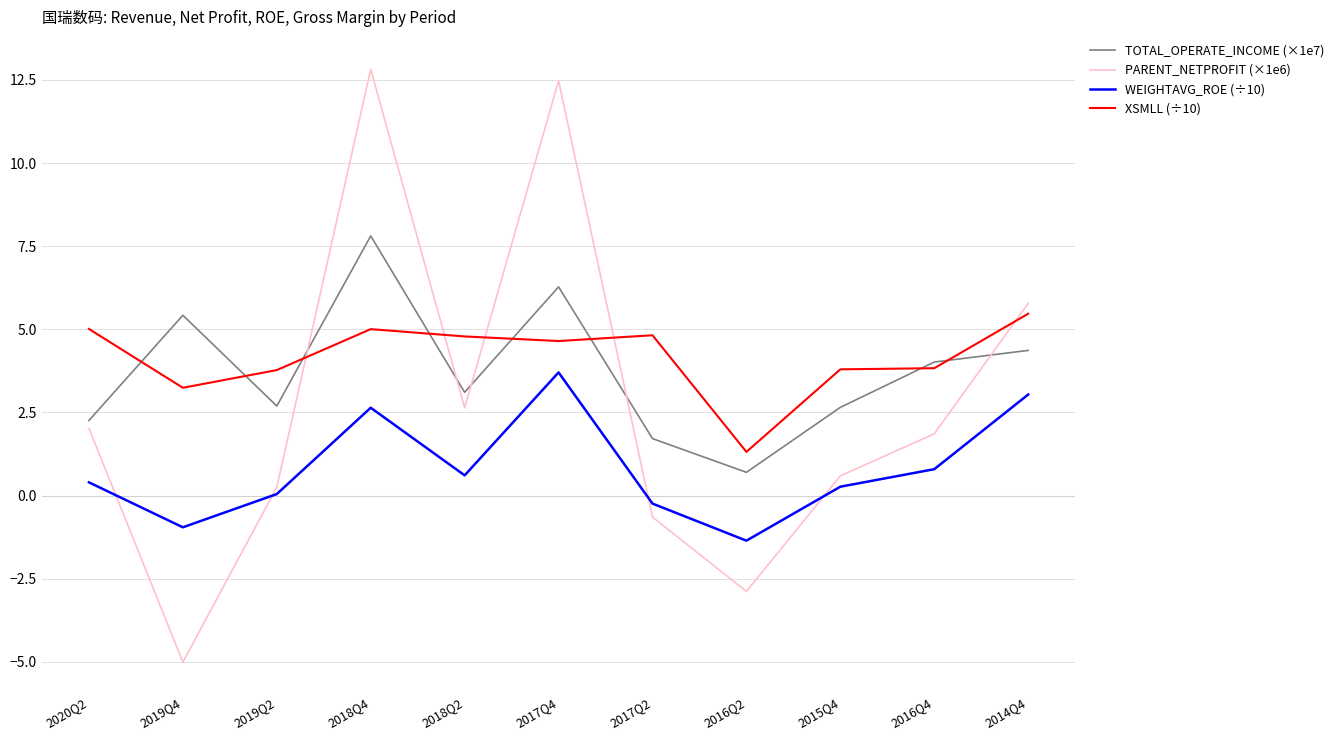

After their last crossing, which series has the higher values: XSMLL (÷10) or PARENT_NETPROFIT (×1e6)?

PARENT_NETPROFIT (×1e6)